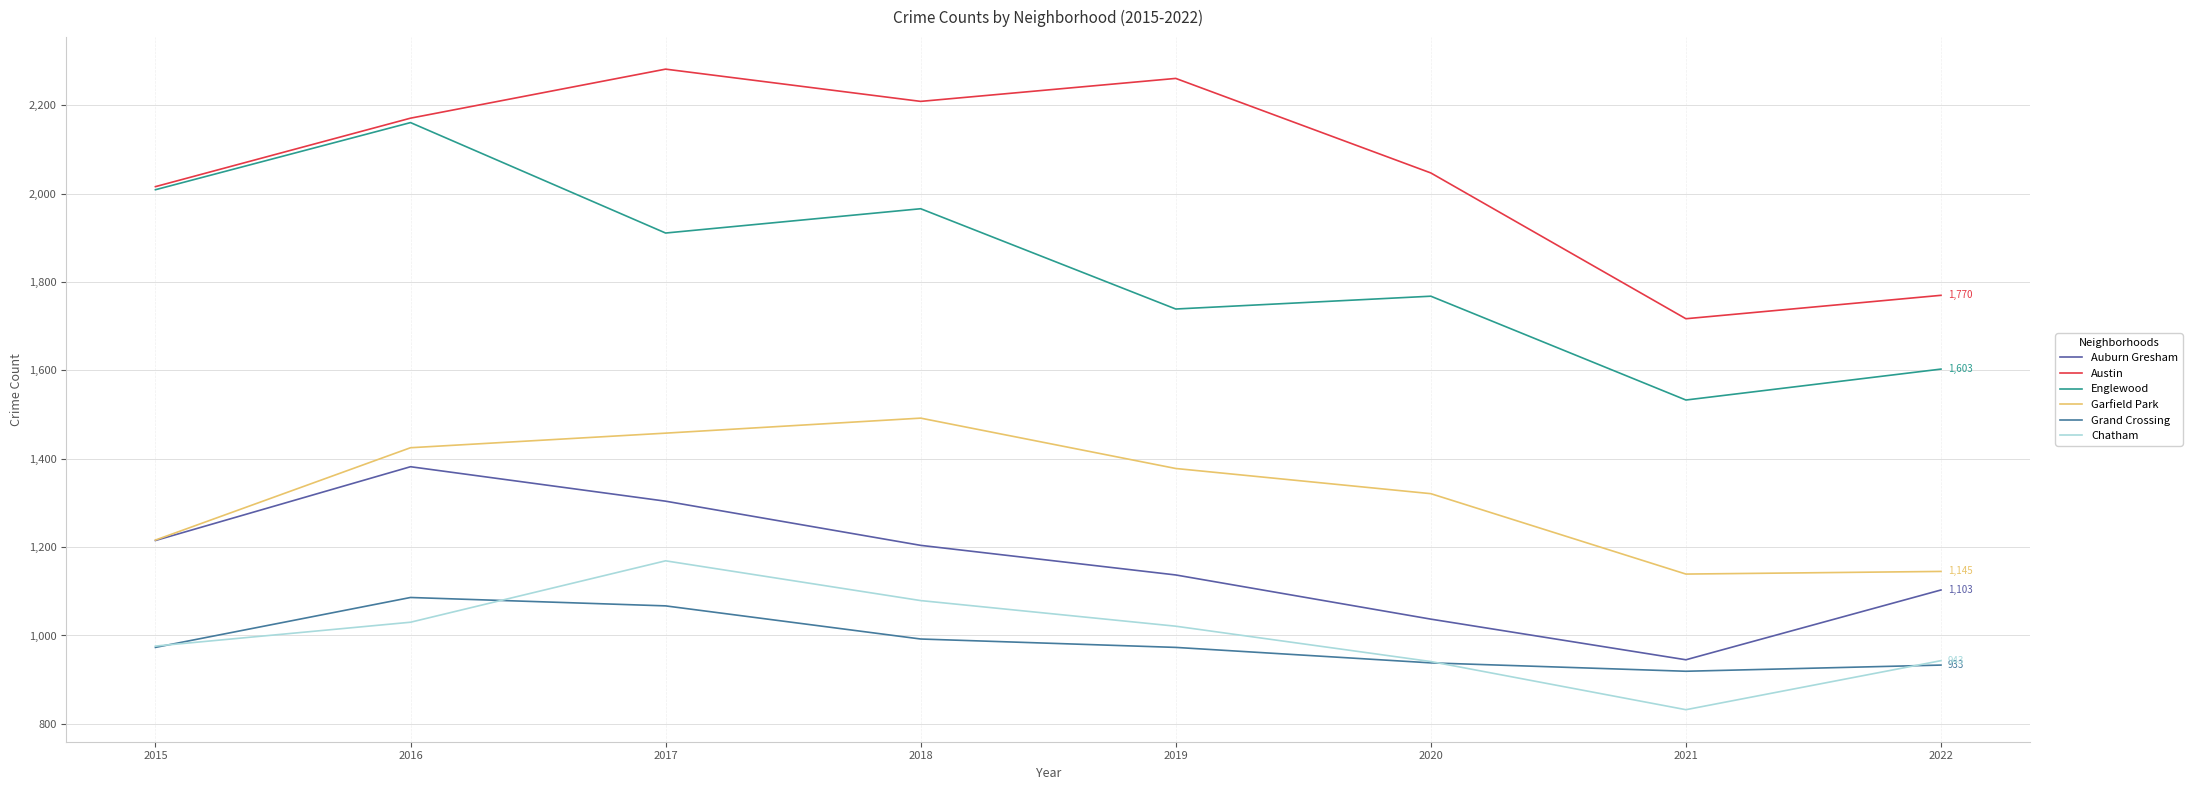

True or false: Grand Crossing and Garfield Park intersect in this chart.

False